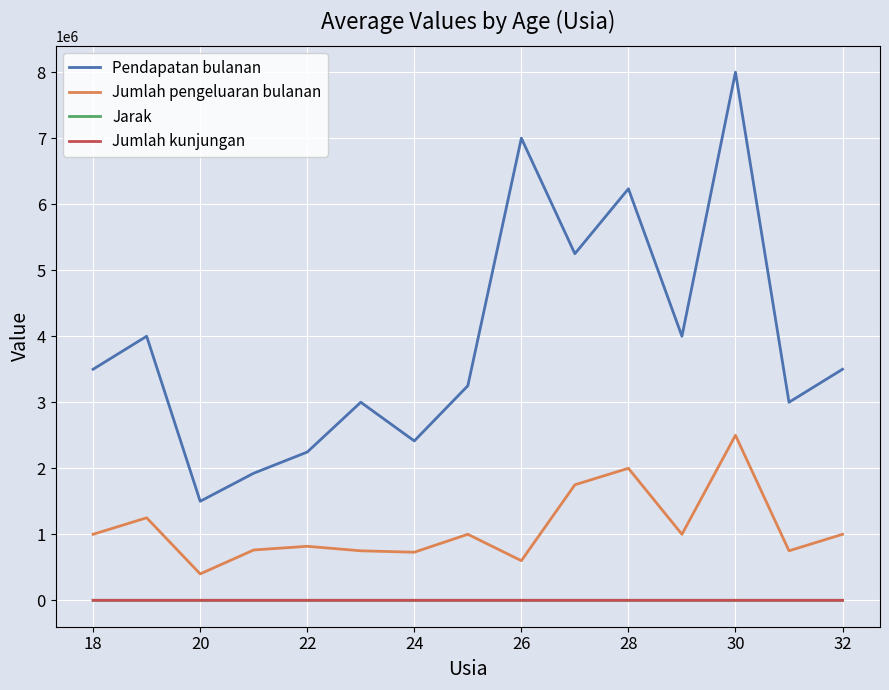

Is this an area chart (filled region under the line)?

No